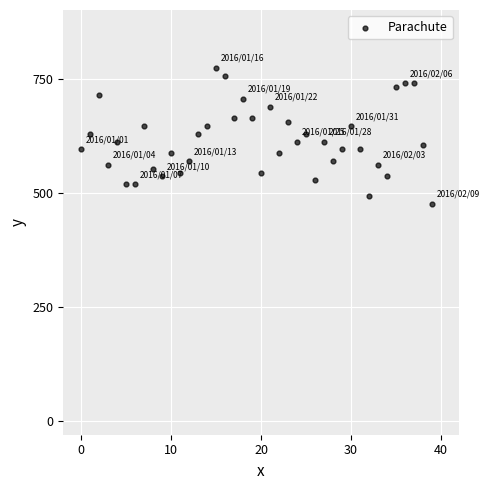

What is the range of Y values (max minus min)?

297.5